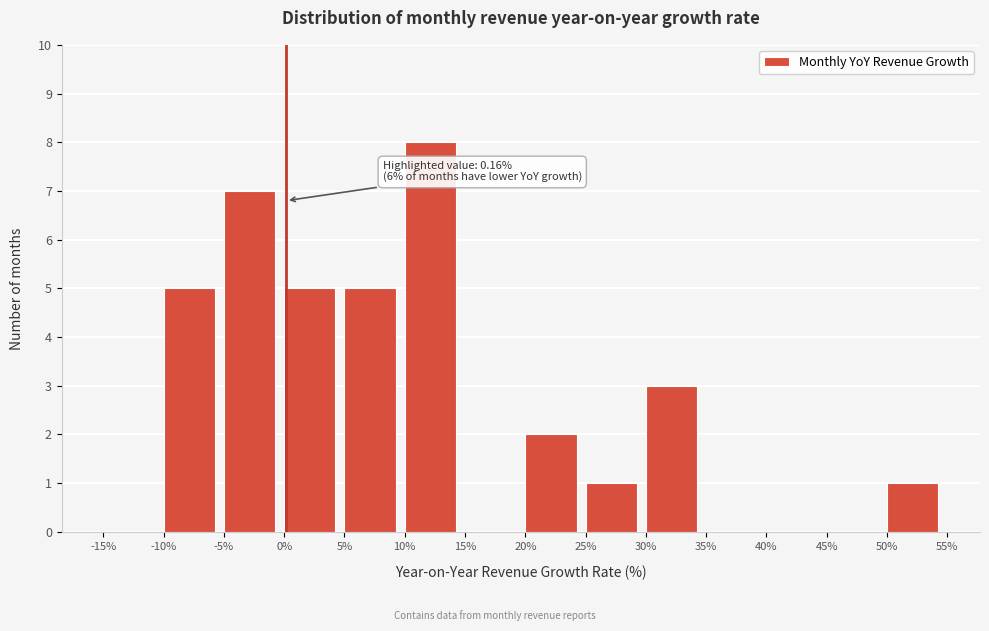

Over which range of the x-axis is the bar tallest?

10% to 15%